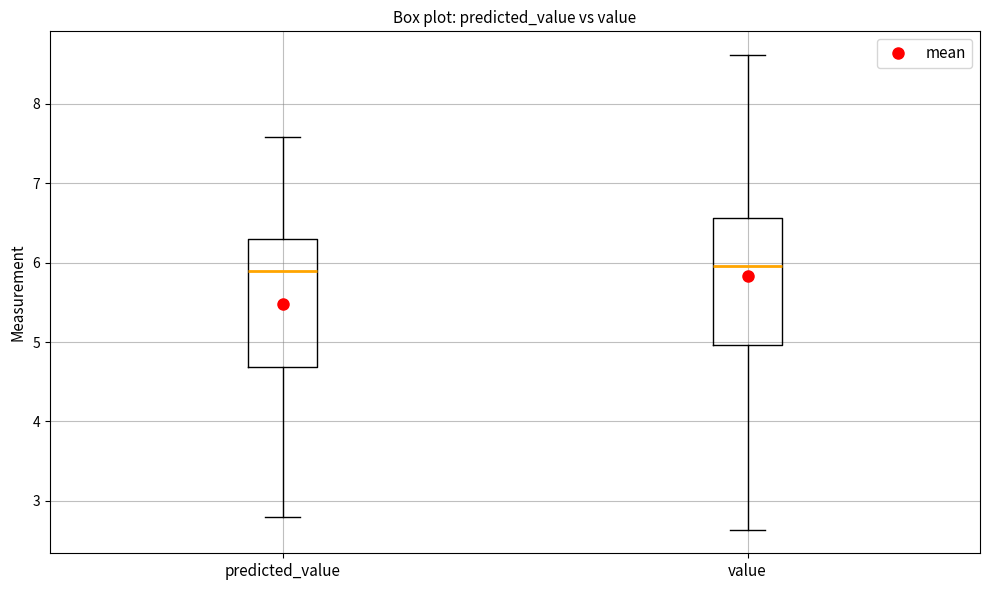

Reading left to right, read every box against the y-axis: the position of its median line, the range the box covers, and the ends of its whiskers. The values are not printed on the chart, so give them approximately, as read against the axis.

predicted_value: median 5.9, box 4.7 to 6.3, whiskers 2.8 to 7.6
value: median 6.0, box 5.0 to 6.6, whiskers 2.6 to 8.6